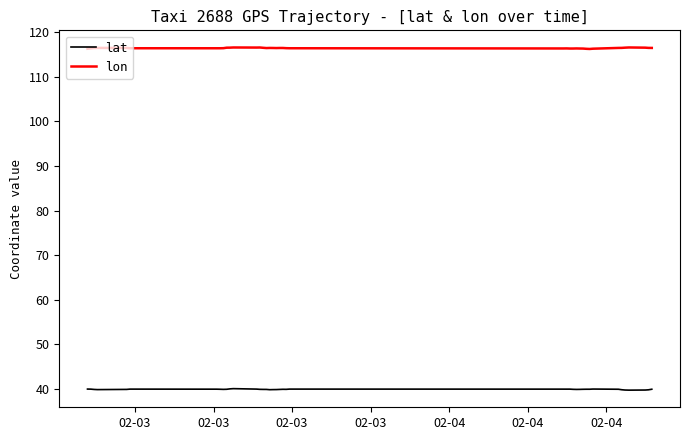

True or false: lon and lat cross at least once.

False